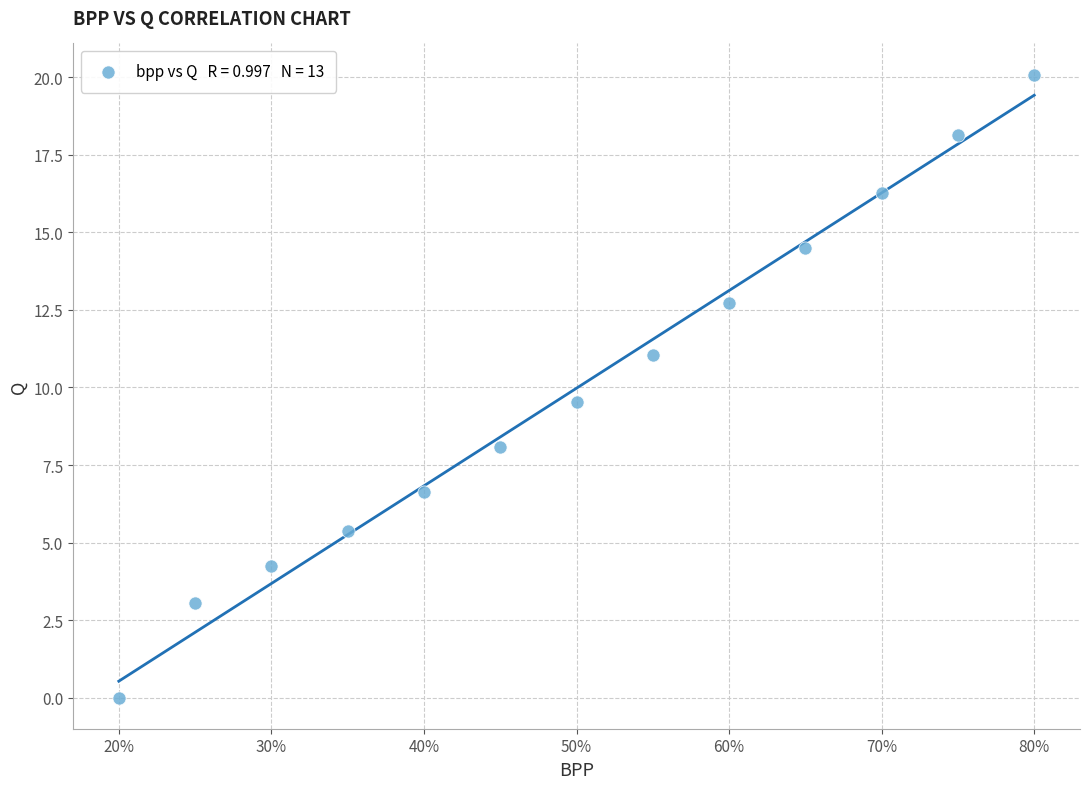

What Y value in the scatter plot is closest to 10?

9.5